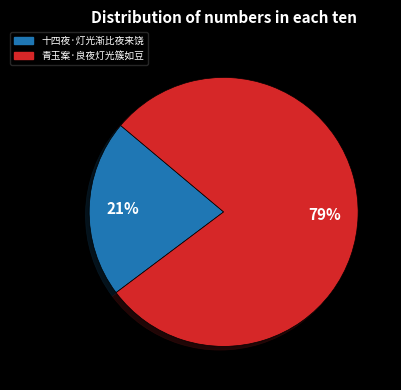

Which category has the smallest portion of the pie?

十四夜·灯光渐比夜来饶